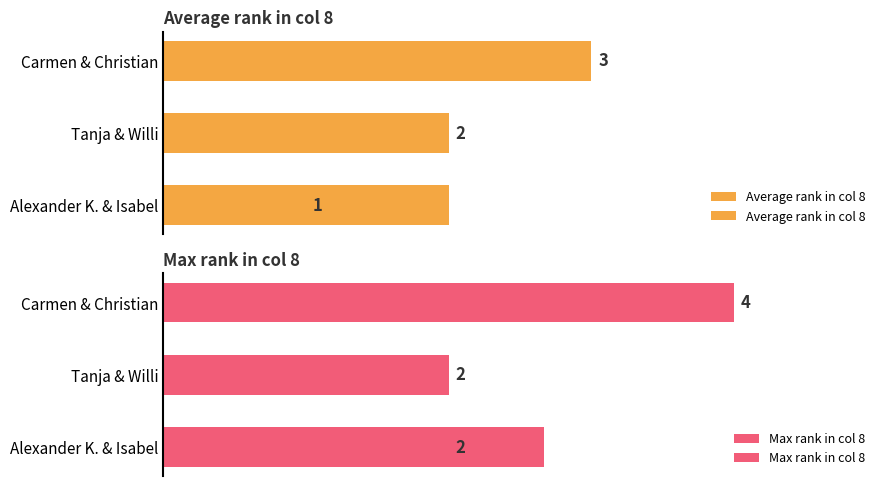

Which series changed the most between Tanja & Willi and Carmen & Christian?

Max rank in col 8